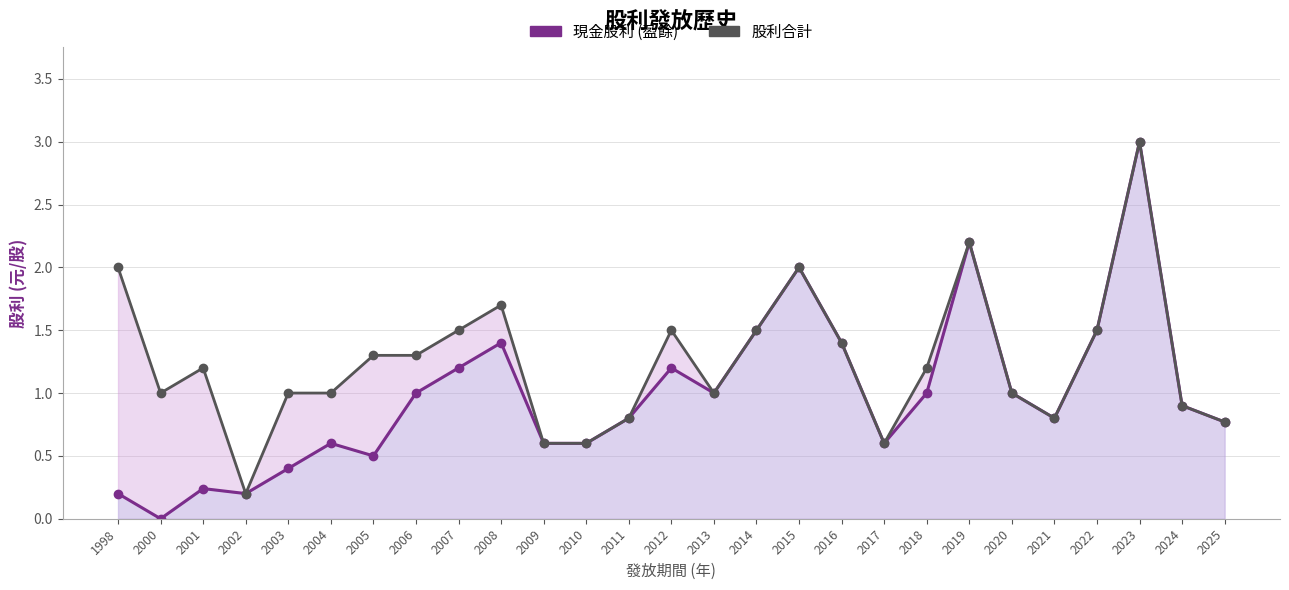

Where is the first local maximum for 股利合計?

2001